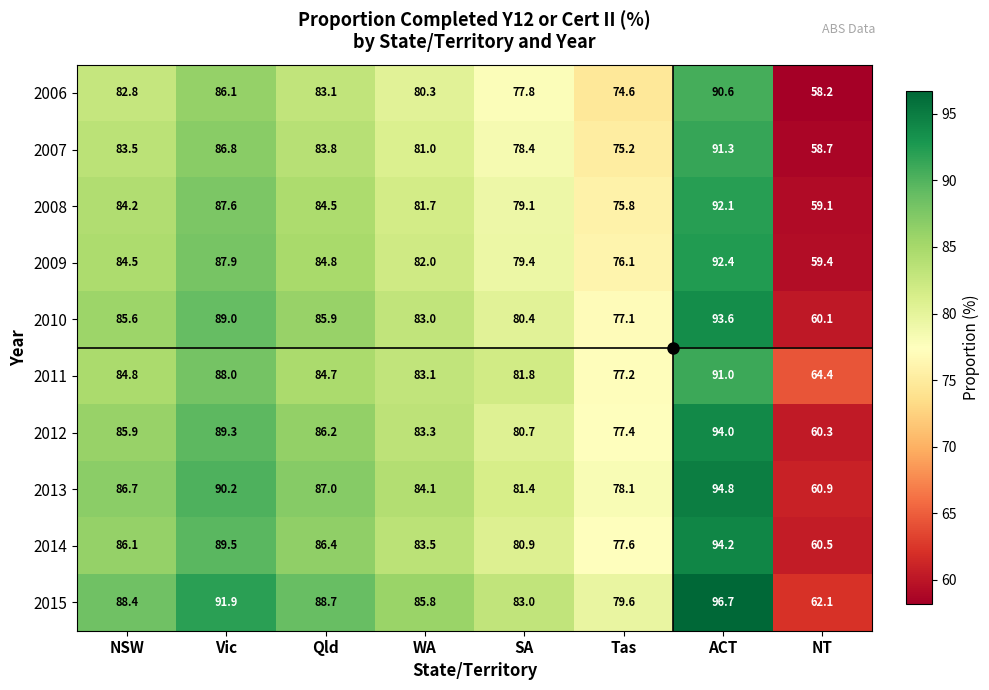

At which label does 2006 first exceed 82?

NSW